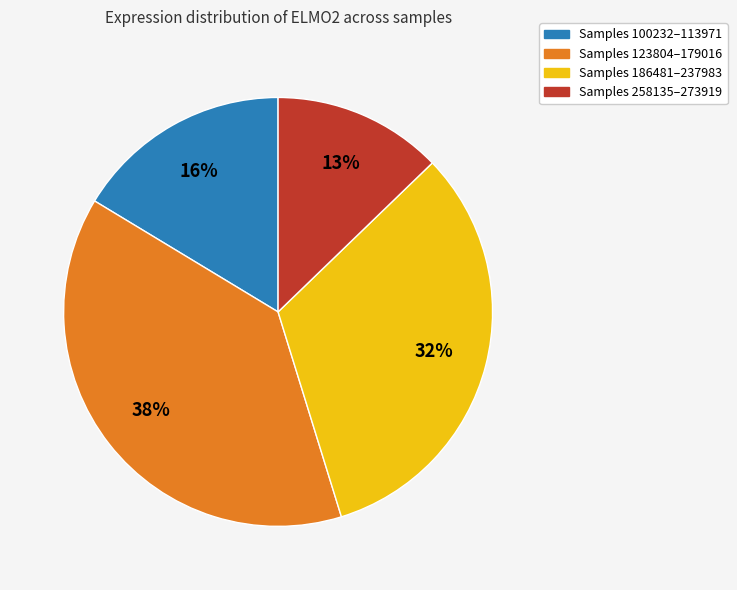

Is the sum of Samples 258135–273919 and Samples 100232–113971 greater than half?

No